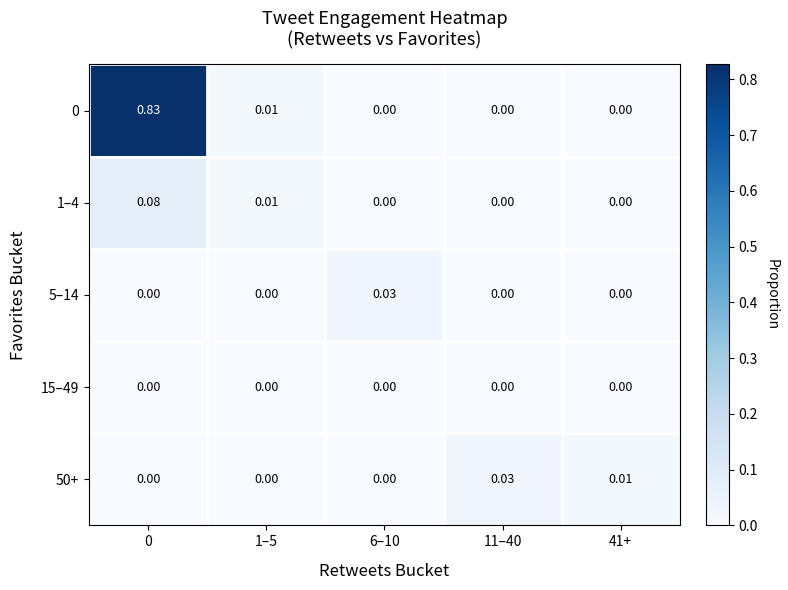

Is the value of 50+ at 41+ greater than the value of 5–14 at 11–40?

Yes